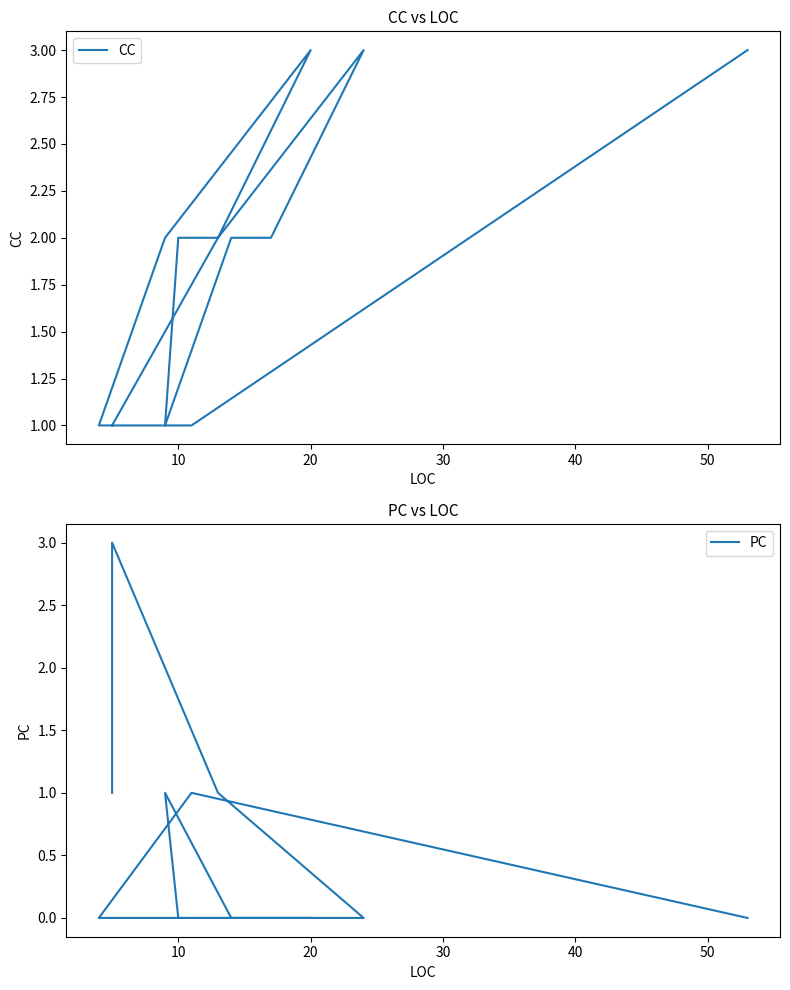

How many lines are shown in the chart?

2